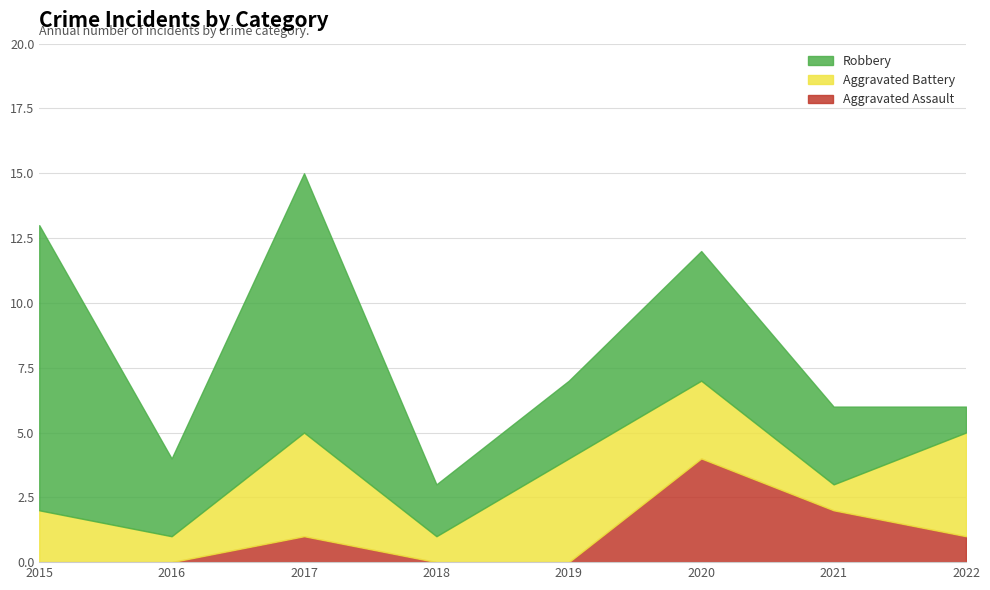

What is the value of the Aggravated Battery point at the 8th from the left?

4